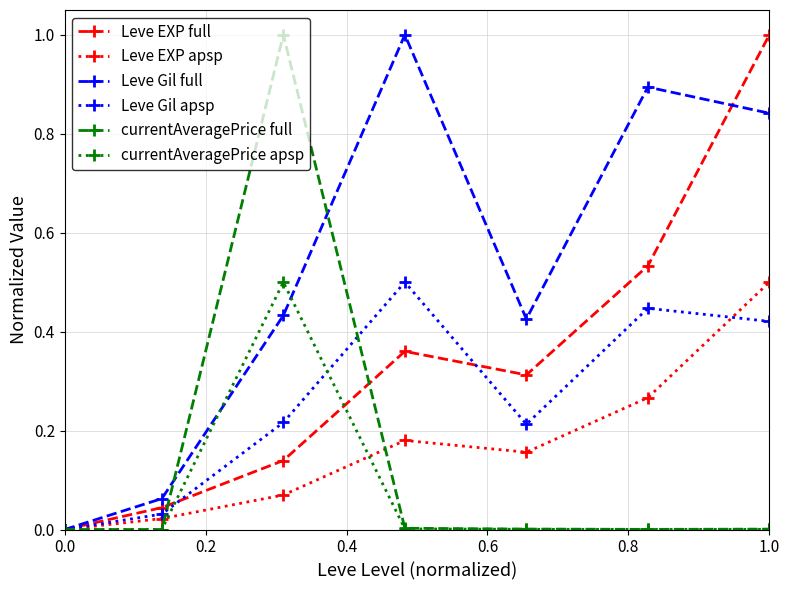

True or false: Leve Gil full has more than 0 points higher than both neighbors.

True